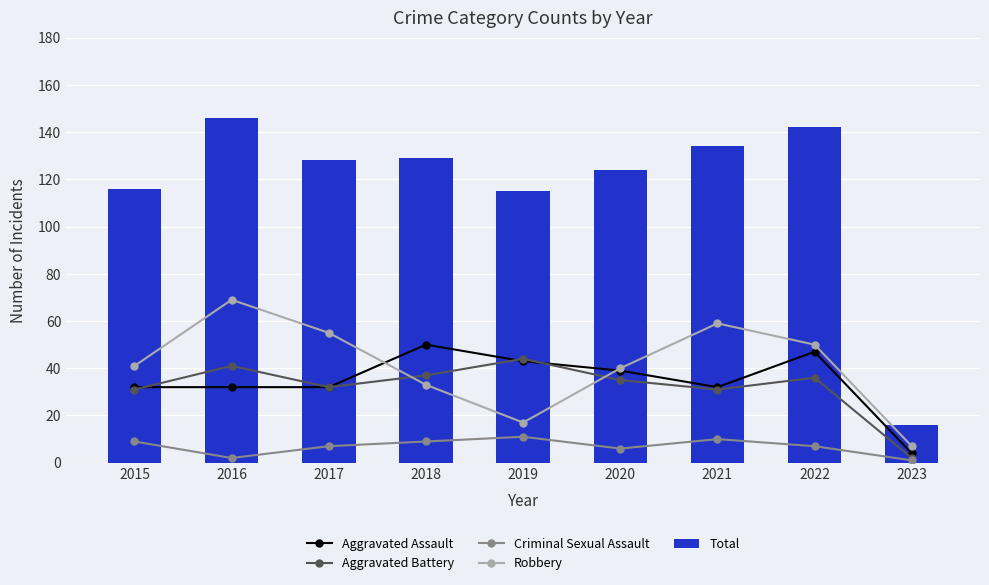

What is the value of the Robbery bar at the 5th from the left?

17